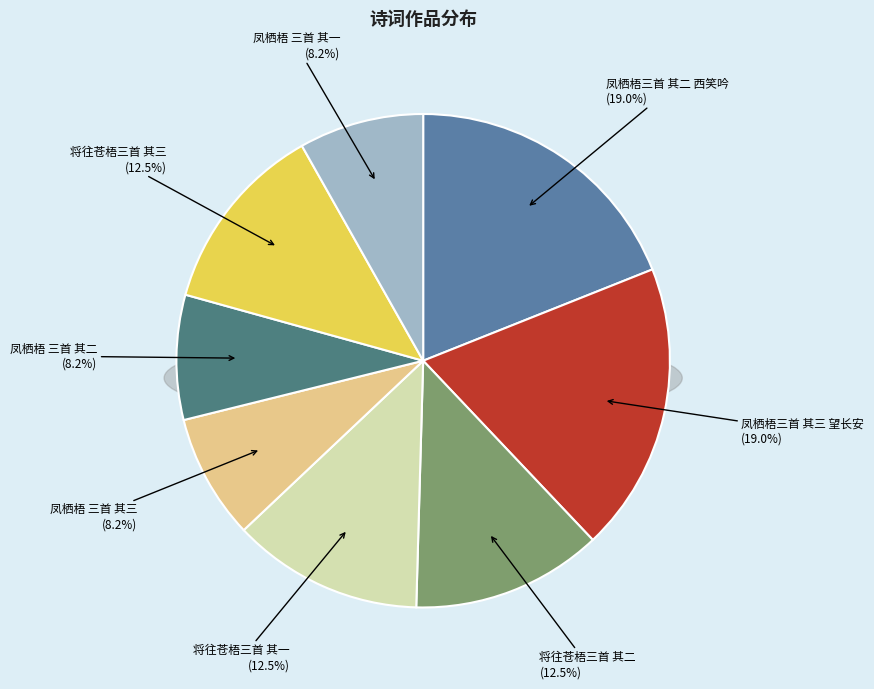

Does 将往苍梧三首 其一 account for over 50% of the chart?

No